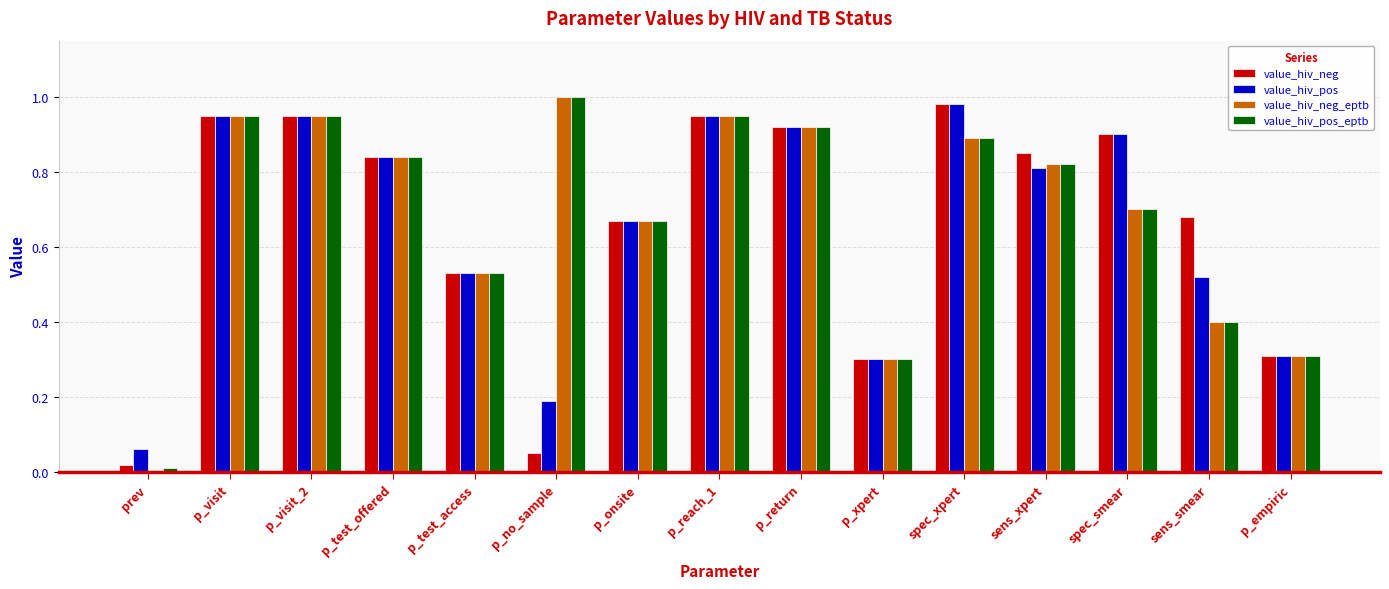

What is the total value across all series at p_test_access?

2.1